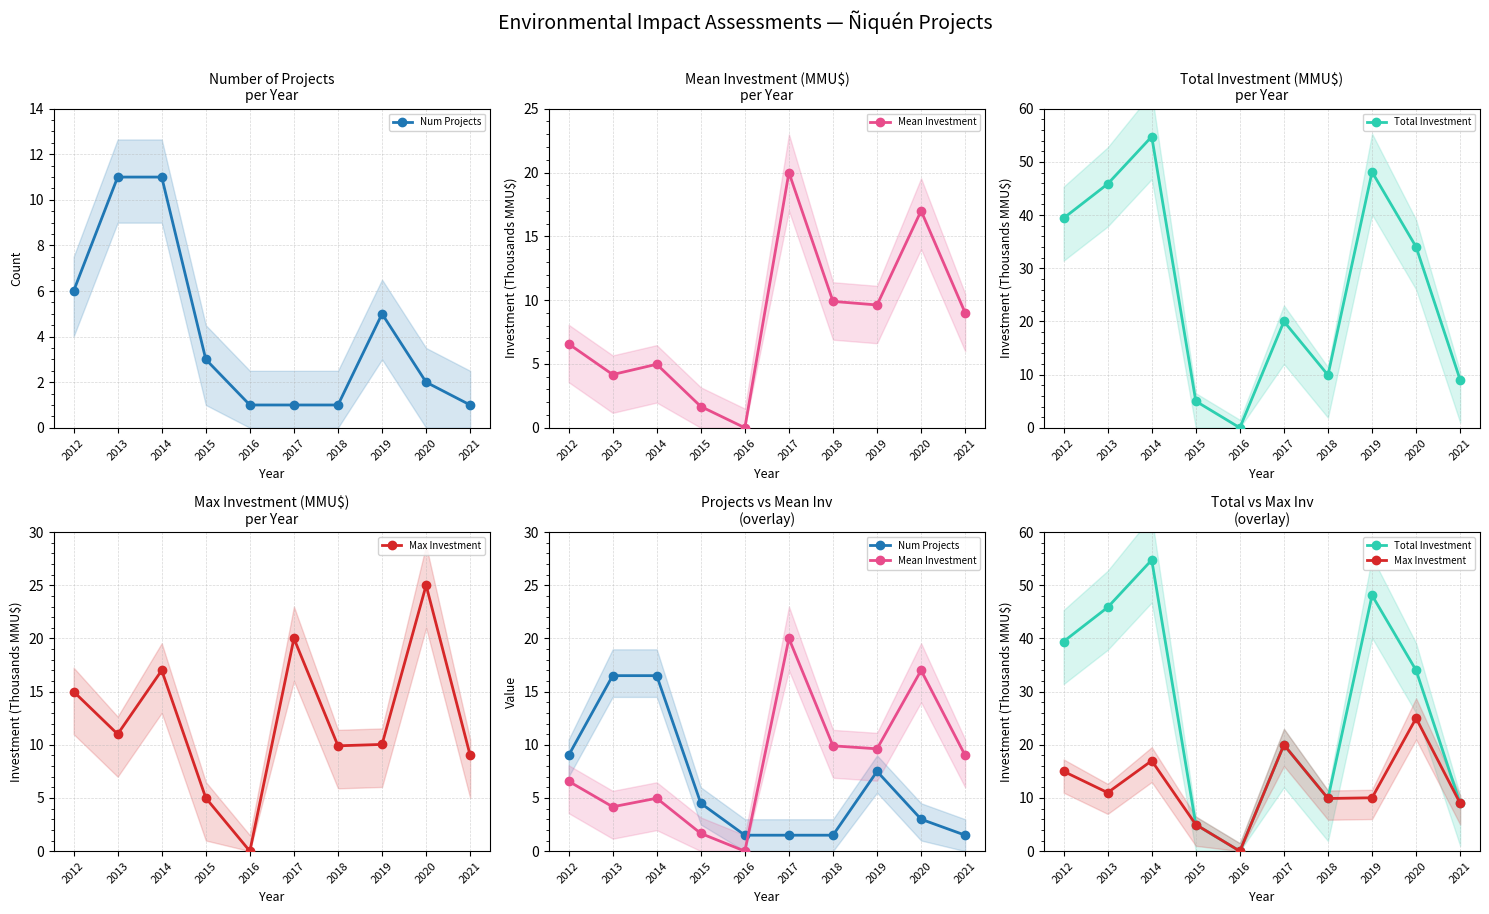

At which category does Total Investment reach its first local peak?

2014